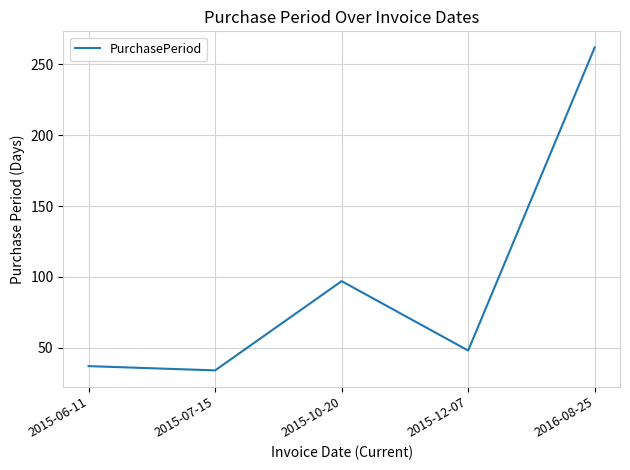

Read the value at 2015-10-20.

97